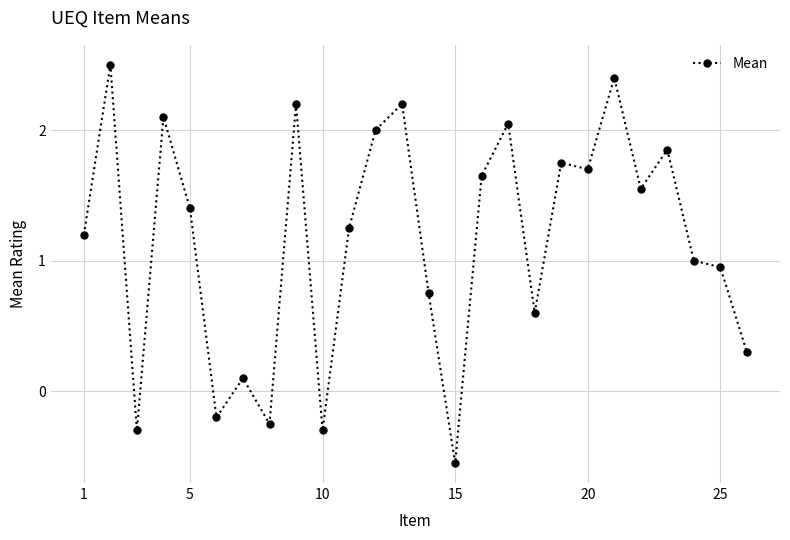

What is the sum of all values?

29.9